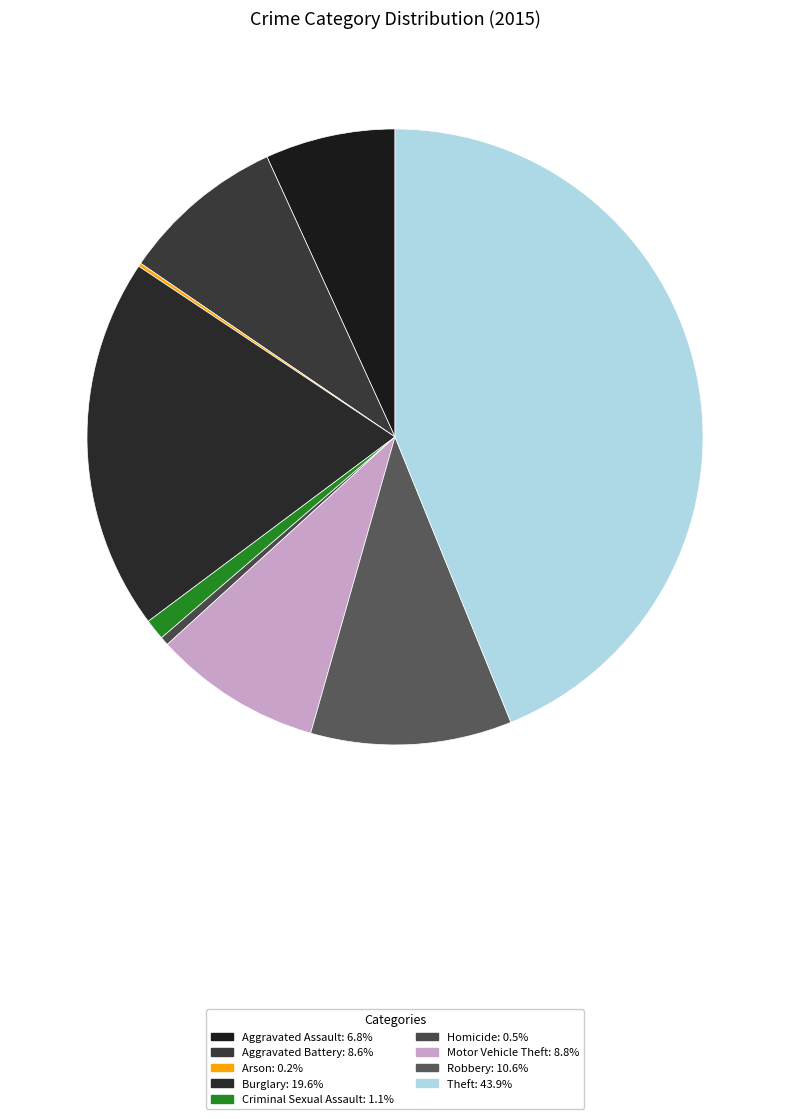

What portion of the pie excludes Homicide?

99.5%